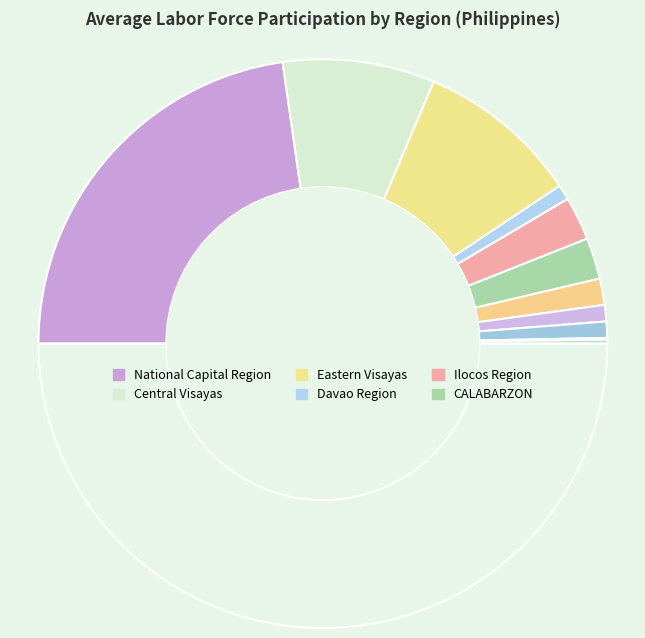

Is there any slice that represents more than half of the pie?

No